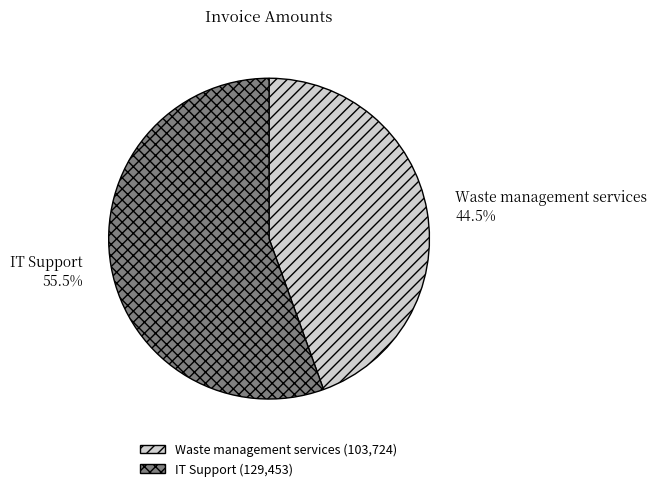

Rank the categories by value from lowest to highest.

Waste management services, IT Support